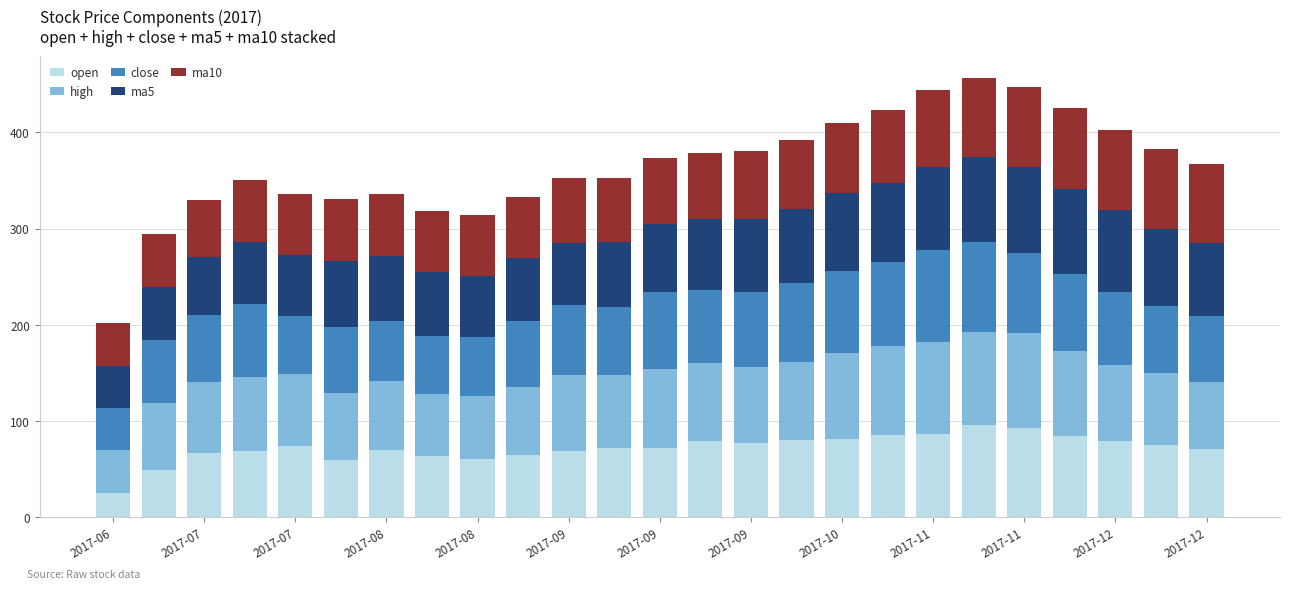

What is the sum of all open values?

1799.2